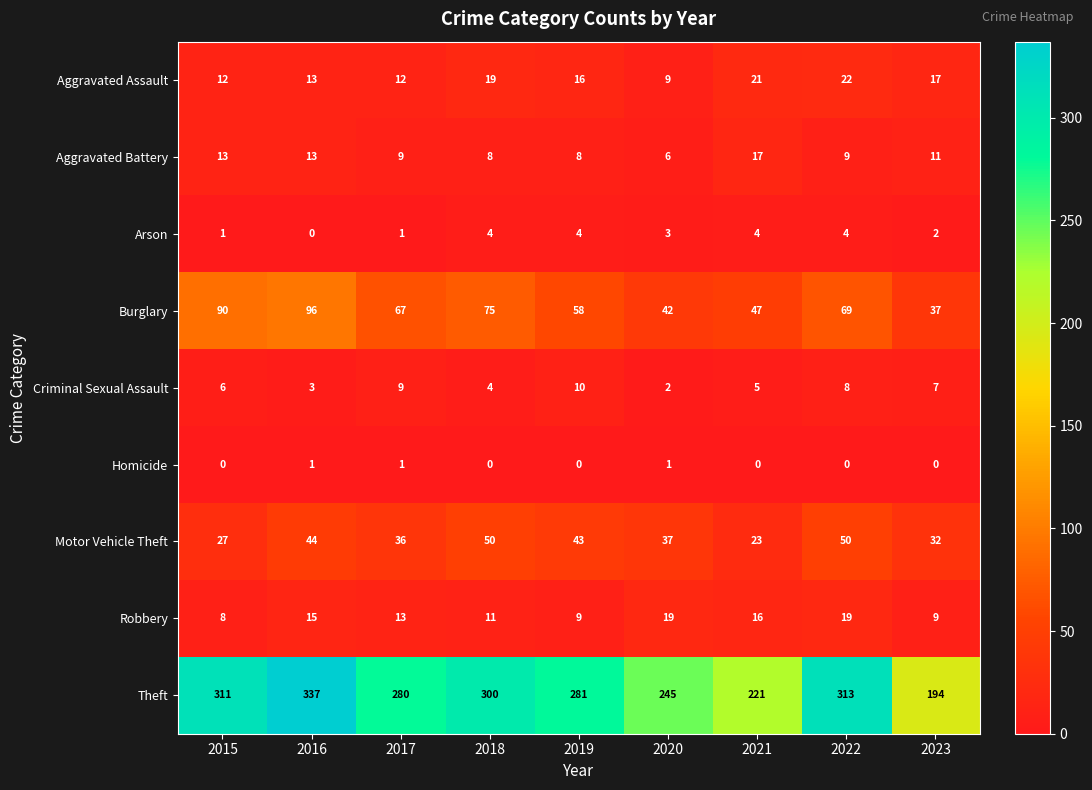

What is the spread (max minus min) of values at 2017?

279